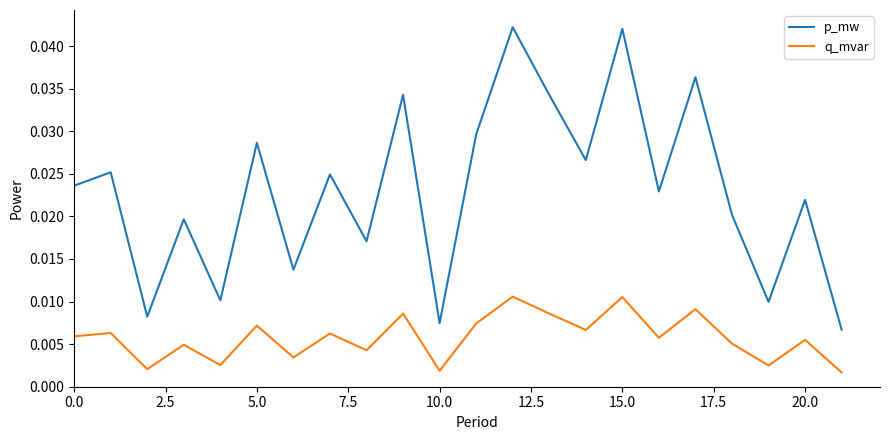

Which series has the largest range (max minus min)?

p_mw